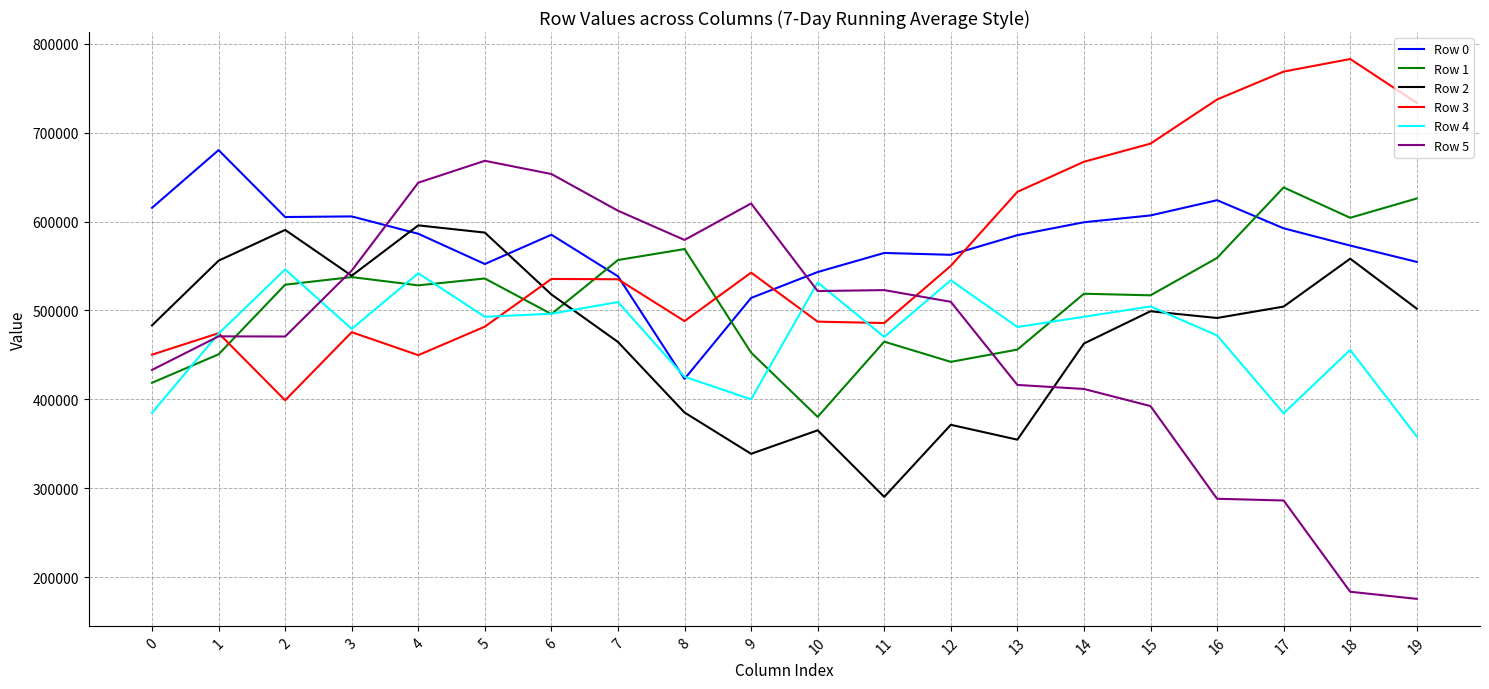

Where do Row 3 and Row 2 first cross each other?

5 and 6